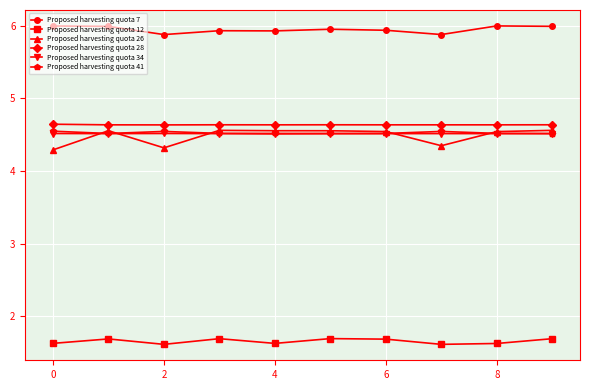

Which series has the widest spread of values?

Proposed harvesting quota 26